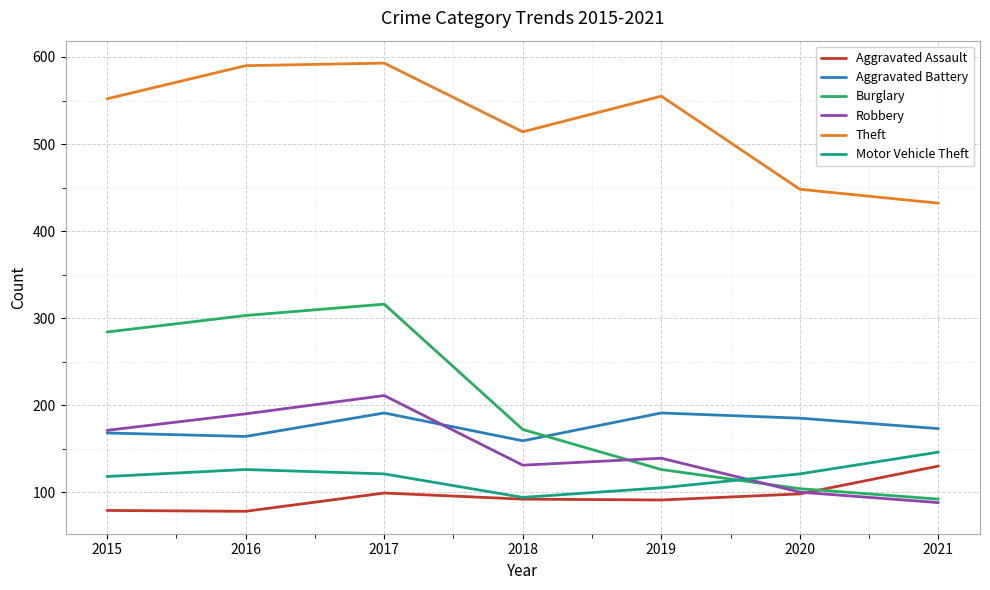

At how many categories does at least one series exceed 211?

7